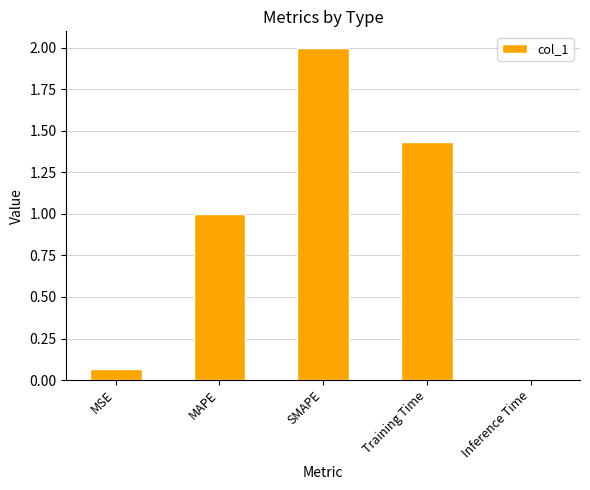

How many categories are shown in the chart?

5